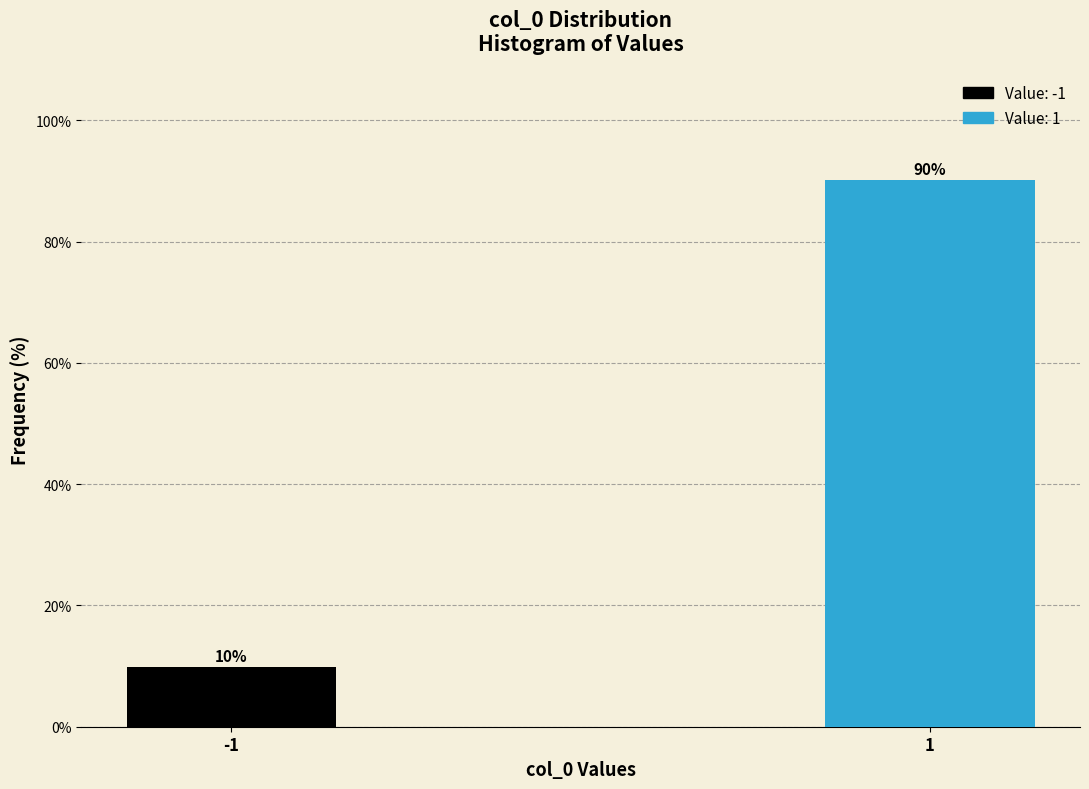

What is the value of the 1st bar from the left?

9.9